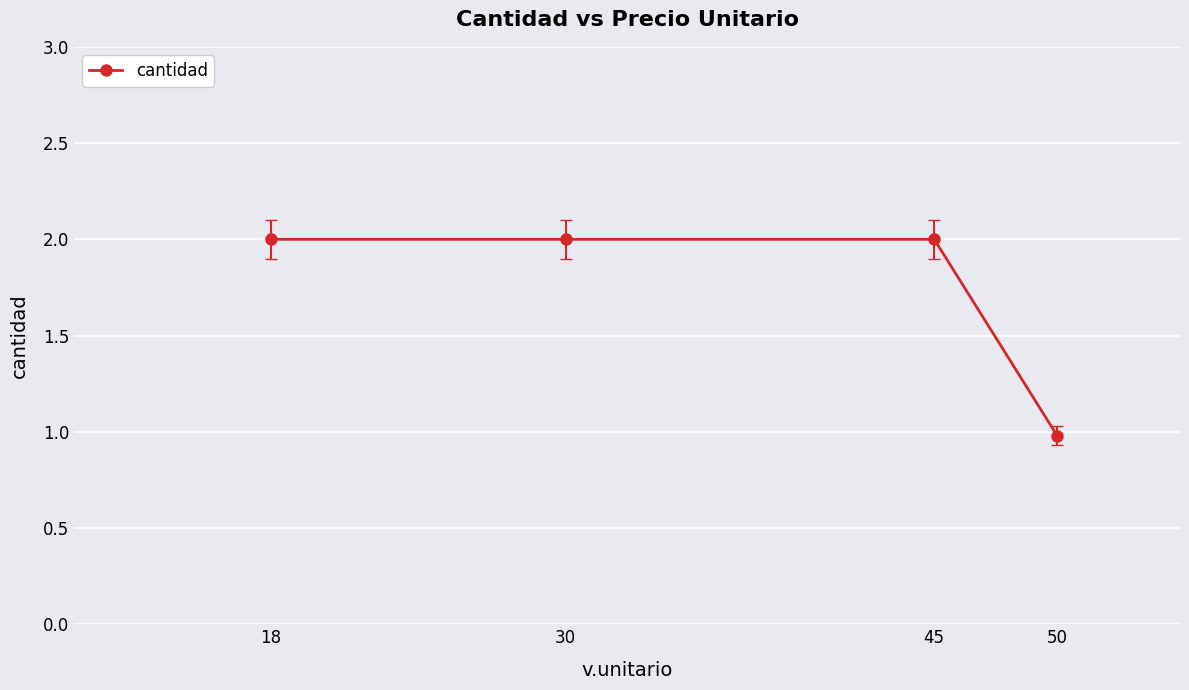

True or false: the data has more than 2 interior local peaks.

False